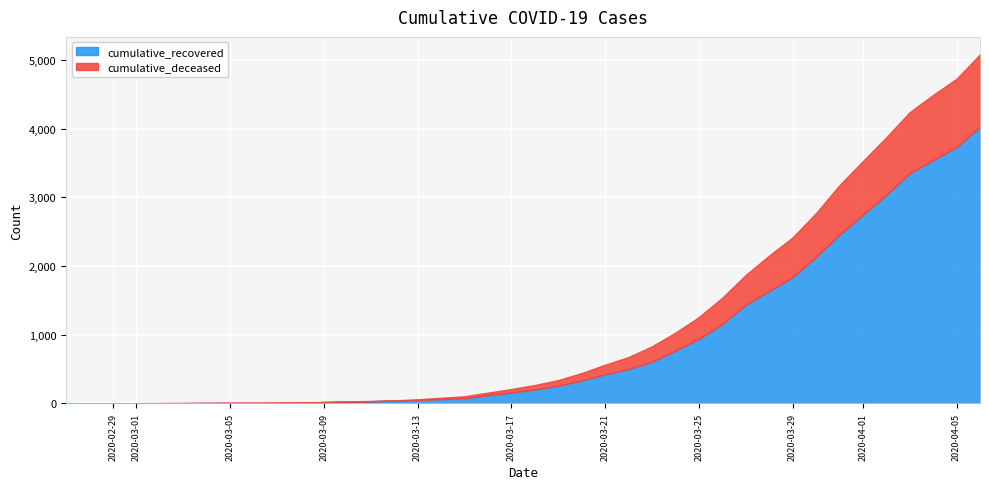

How many series are shown in this chart?

2